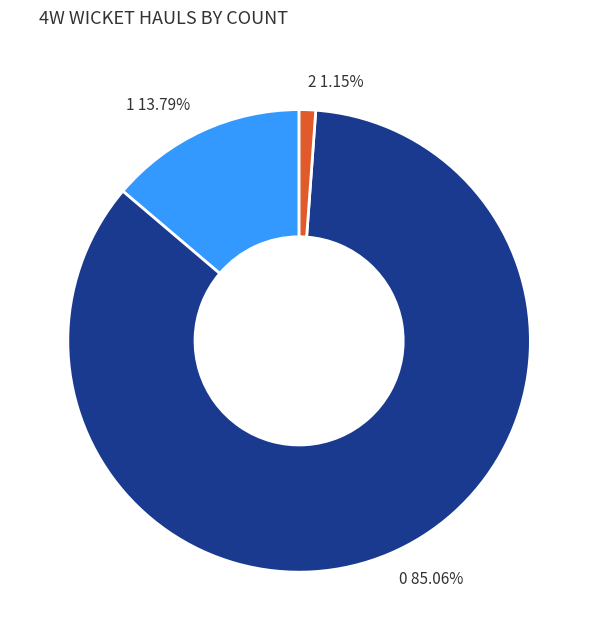

Do 2 1.15% and 1 13.79% together represent more than half of the pie?

No